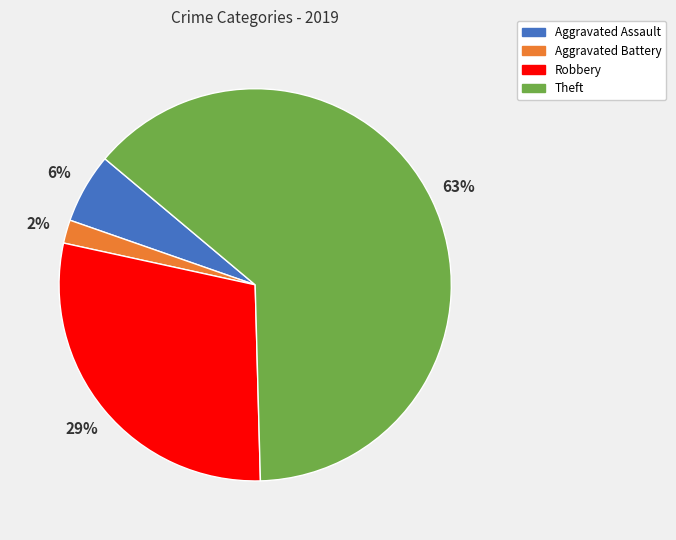

How many segments does this pie chart have?

4